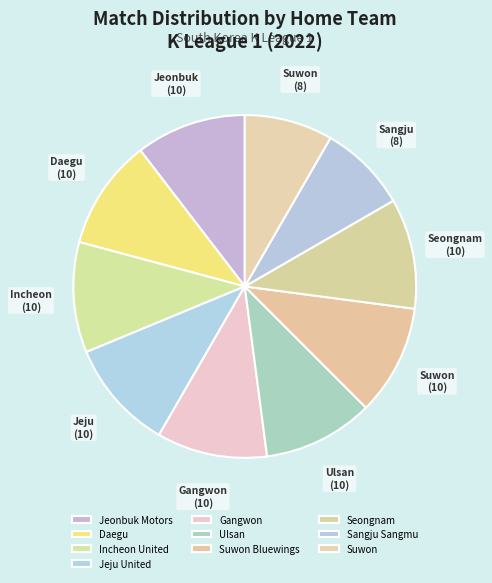

Is there any slice that represents more than half of the pie?

No